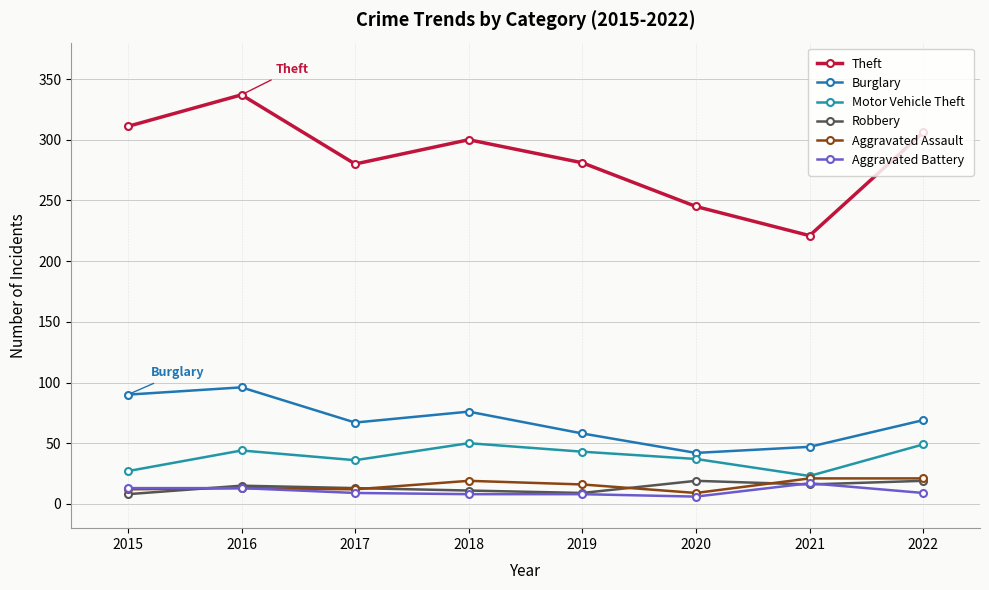

How many lines are shown in the chart?

6